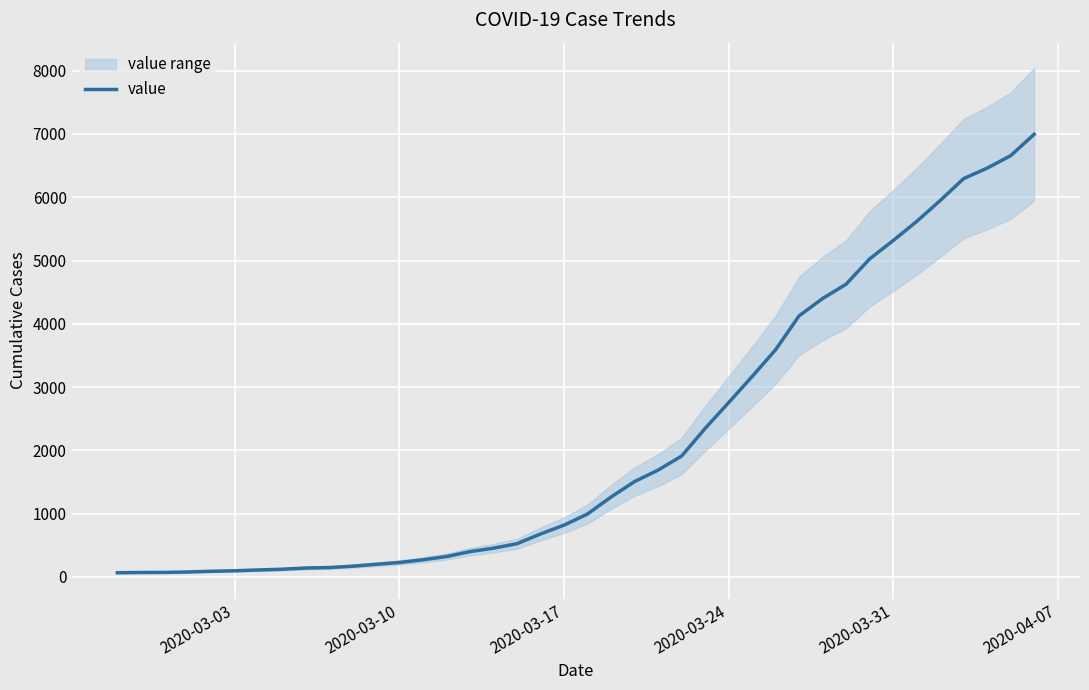

What is the highest value of the value series?

6995